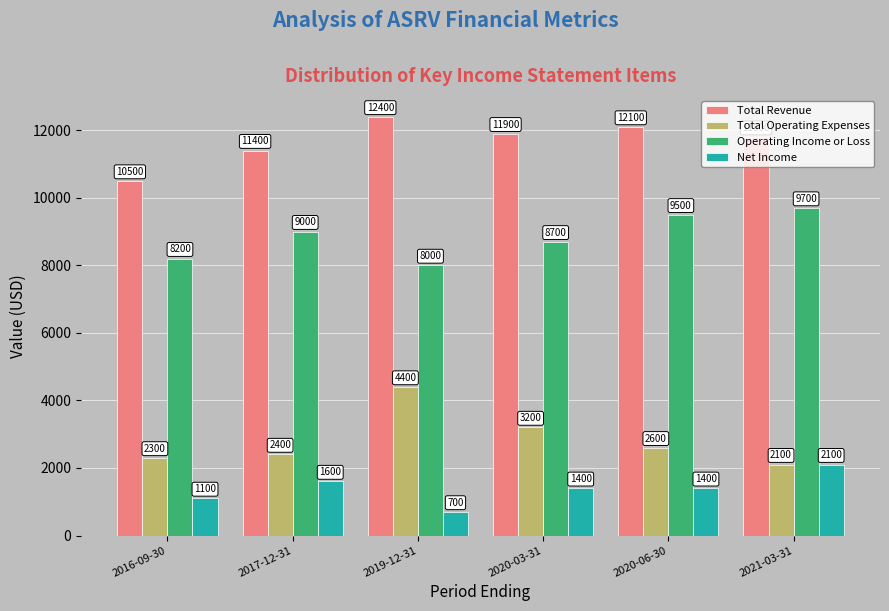

What is the lowest value of the Net Income series?

700